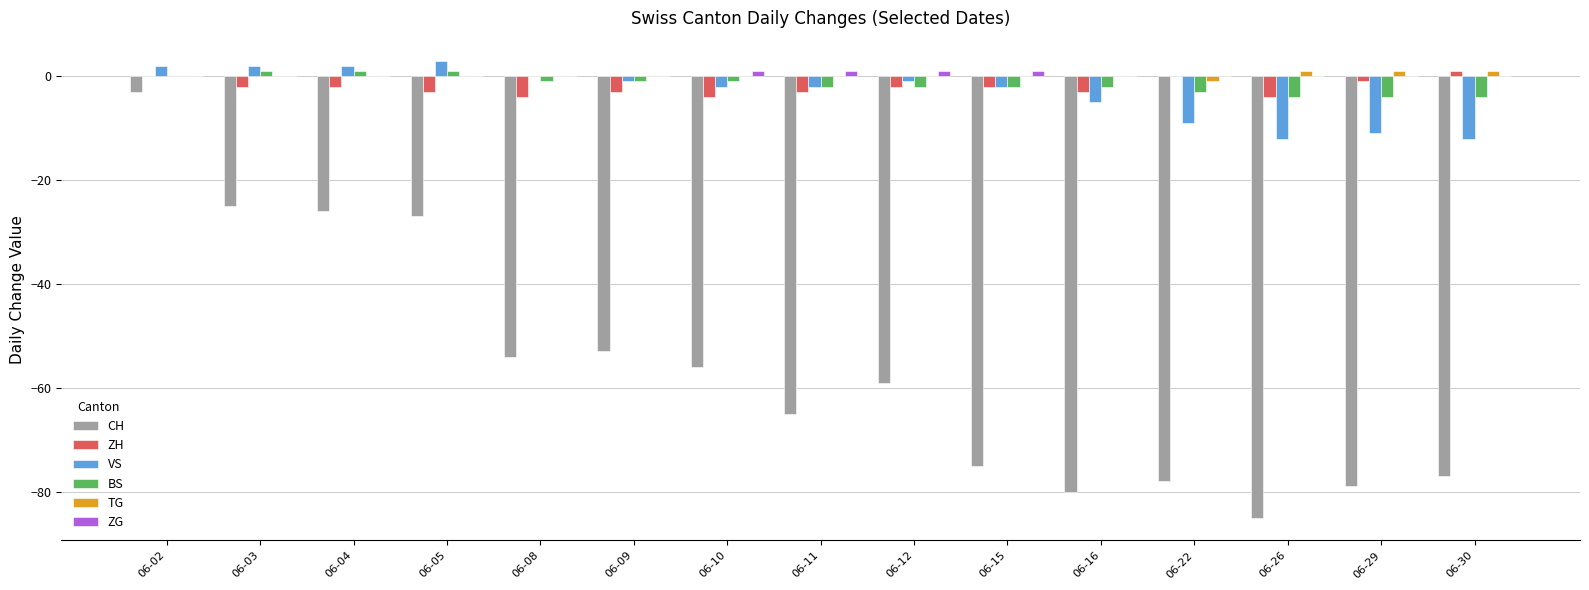

What is the sum of the VS values at 06-11 and 06-30?

-14